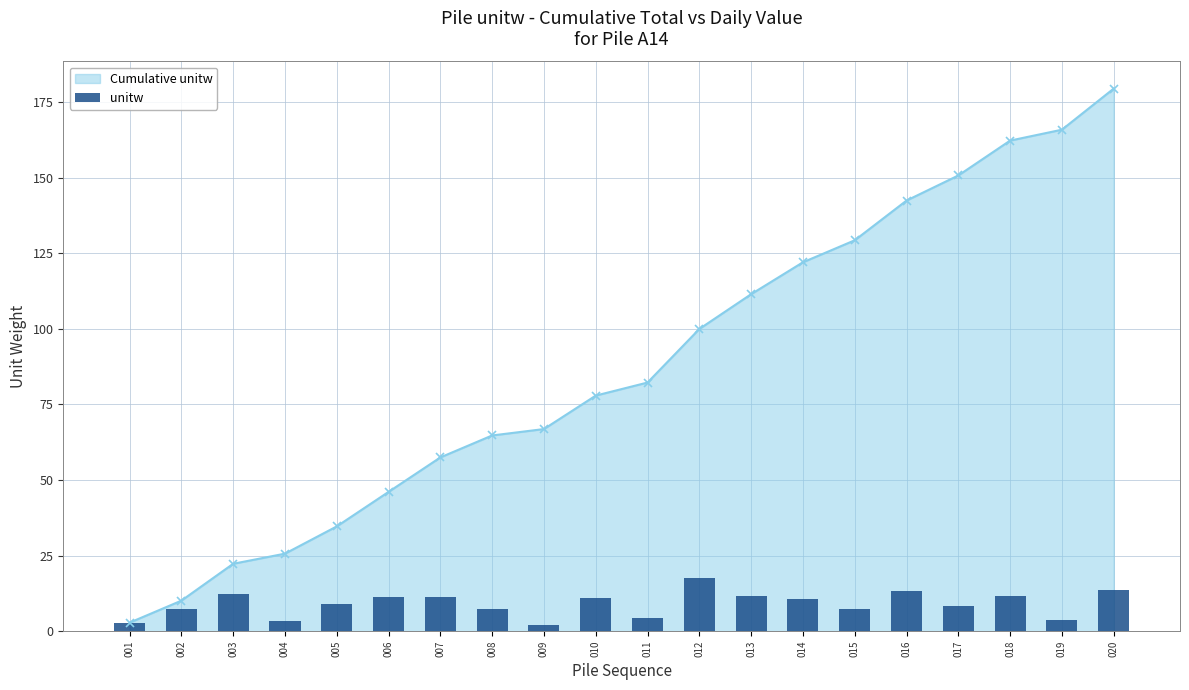

What is the maximum value for Cumulative unitw?

179.5